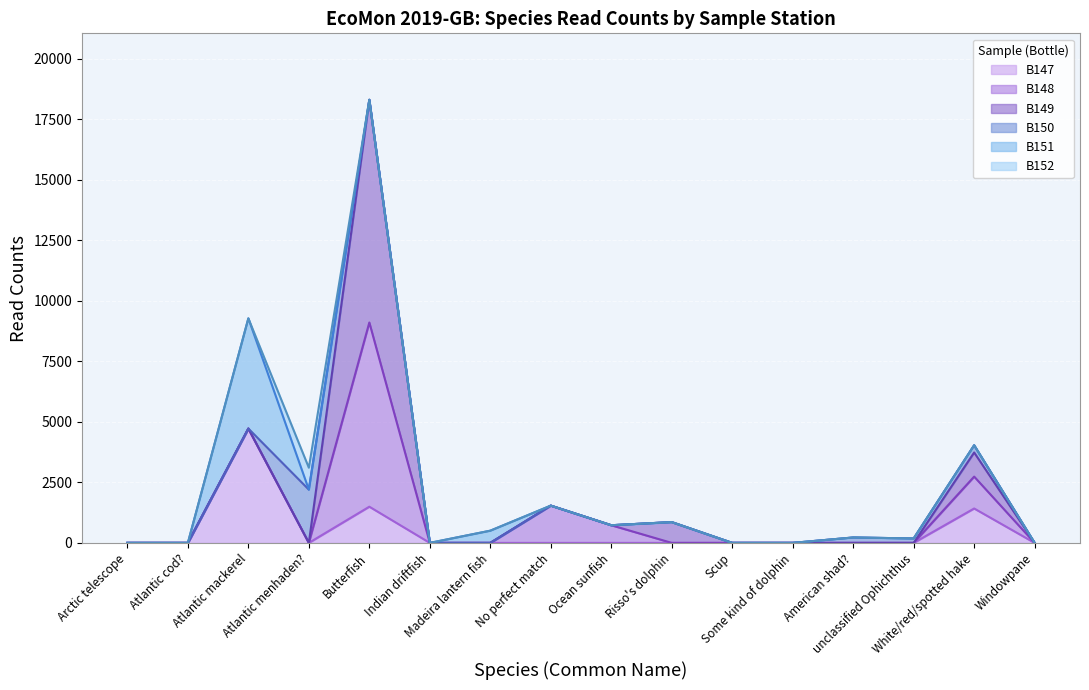

Does the chart display data point markers on the line(s)?

No